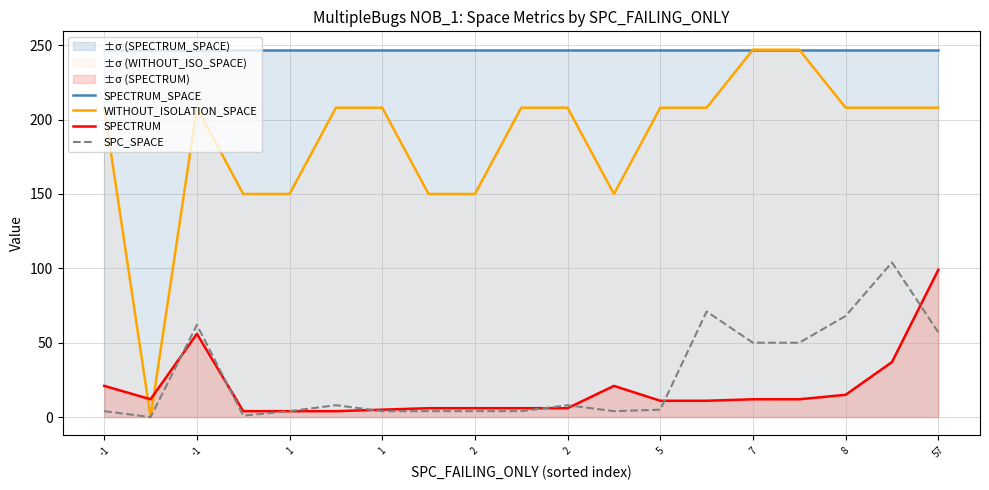

At which category is the sum across all series the highest?

57